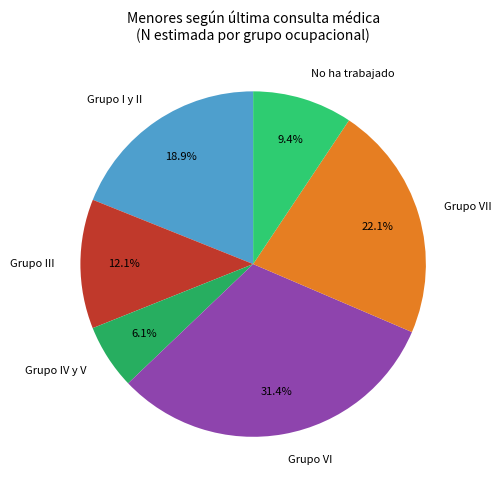

To the nearest percent, what is the combined percentage of Grupo III and Grupo IV y V?

18%